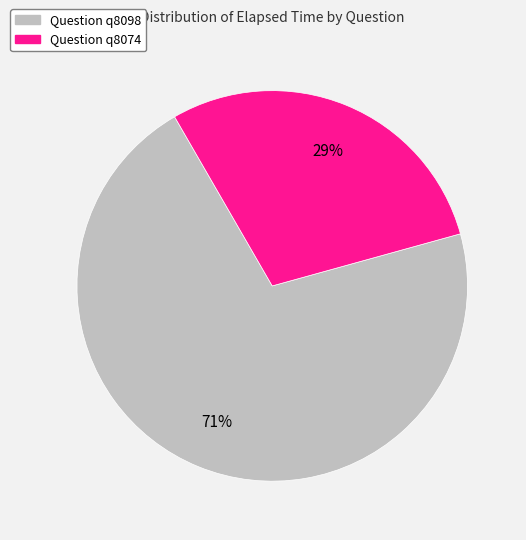

To the nearest percent, what is the average slice percentage?

50%